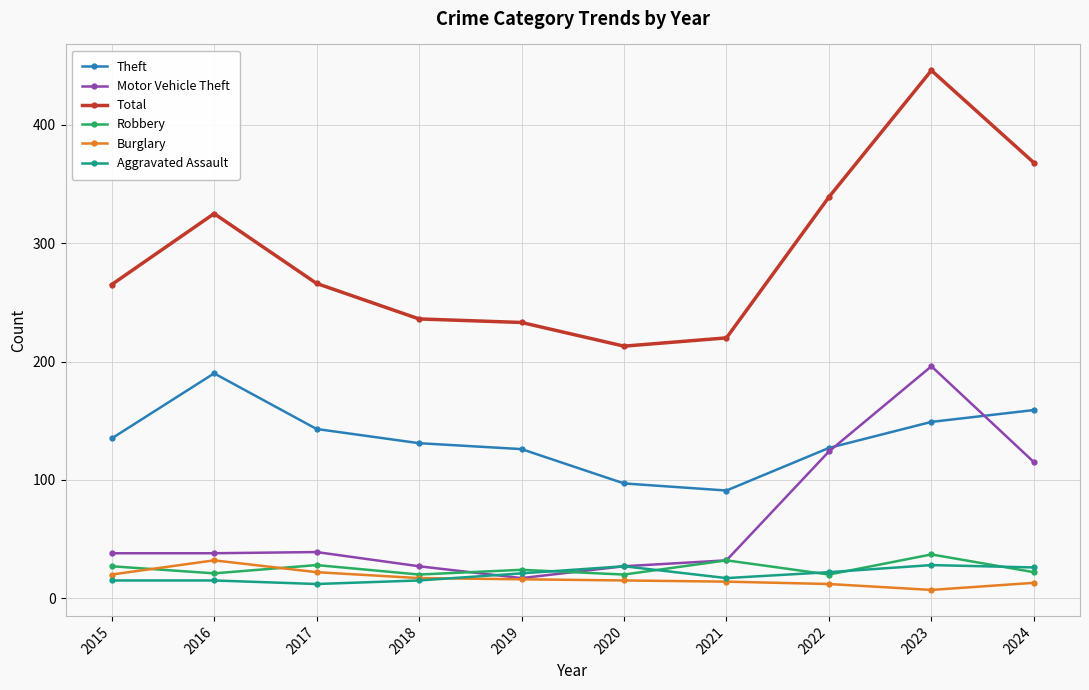

How many values in the Aggravated Assault series are below 21?

5